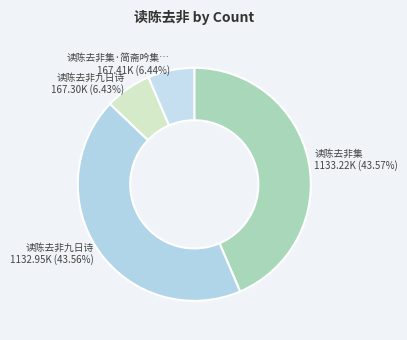

How many segments does this pie chart have?

4